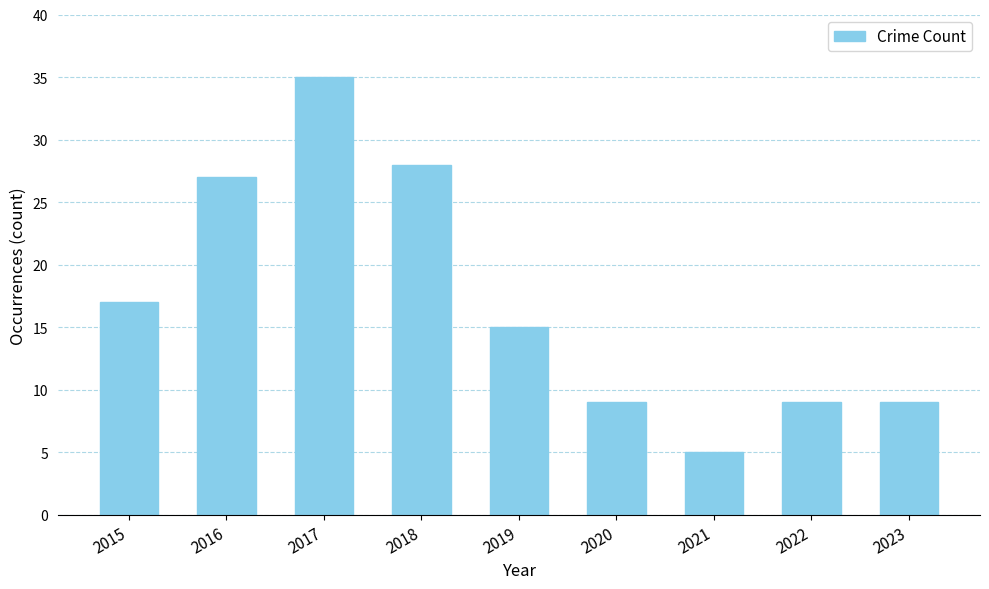

Count the number of categories in the chart.

9